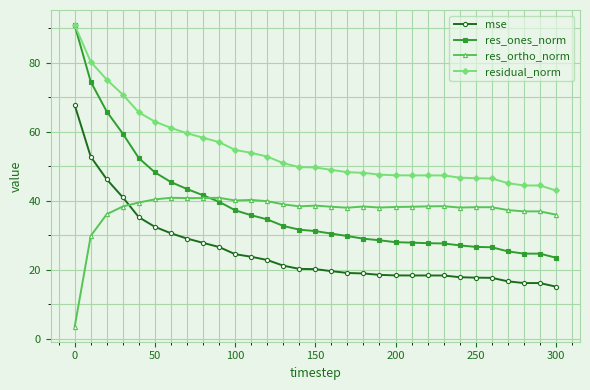

What is the highest value of the res_ones_norm series?

90.8